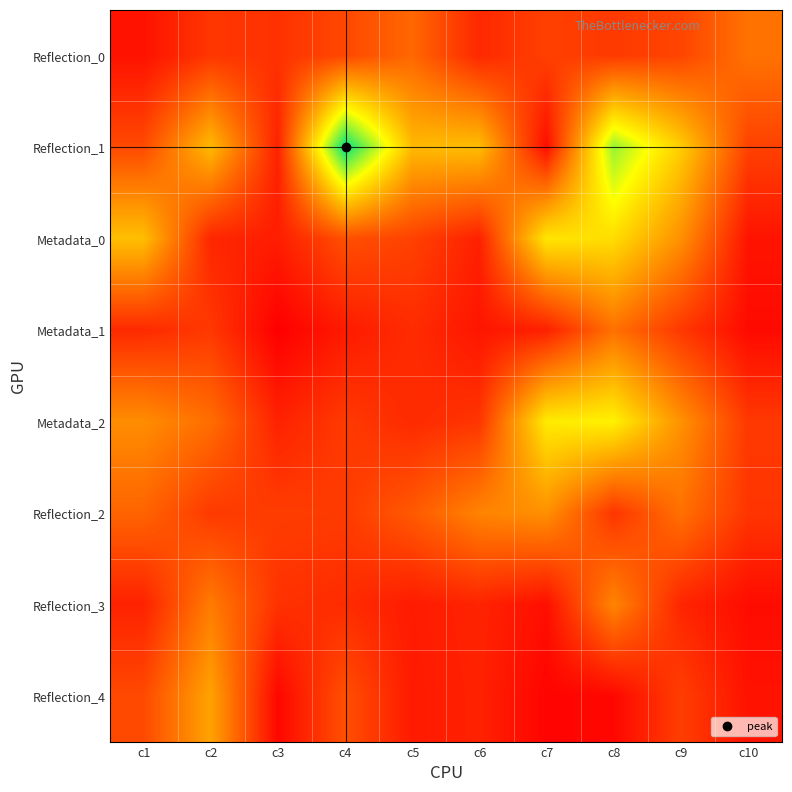

At which category does the chart reach its peak across all series?

c4